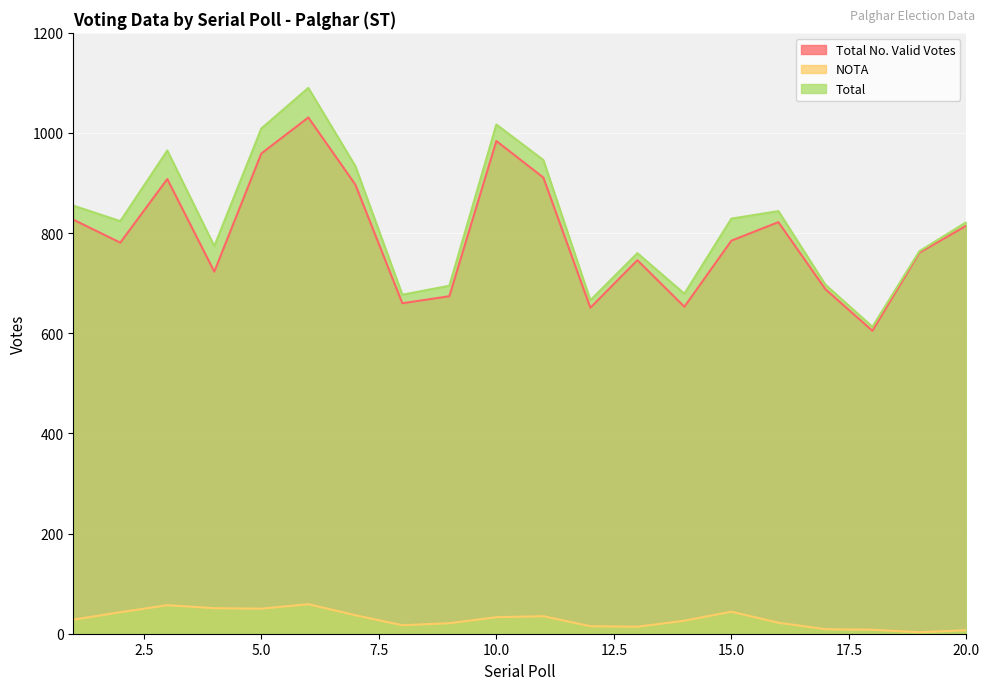

Does the chart display data point markers on the line(s)?

No